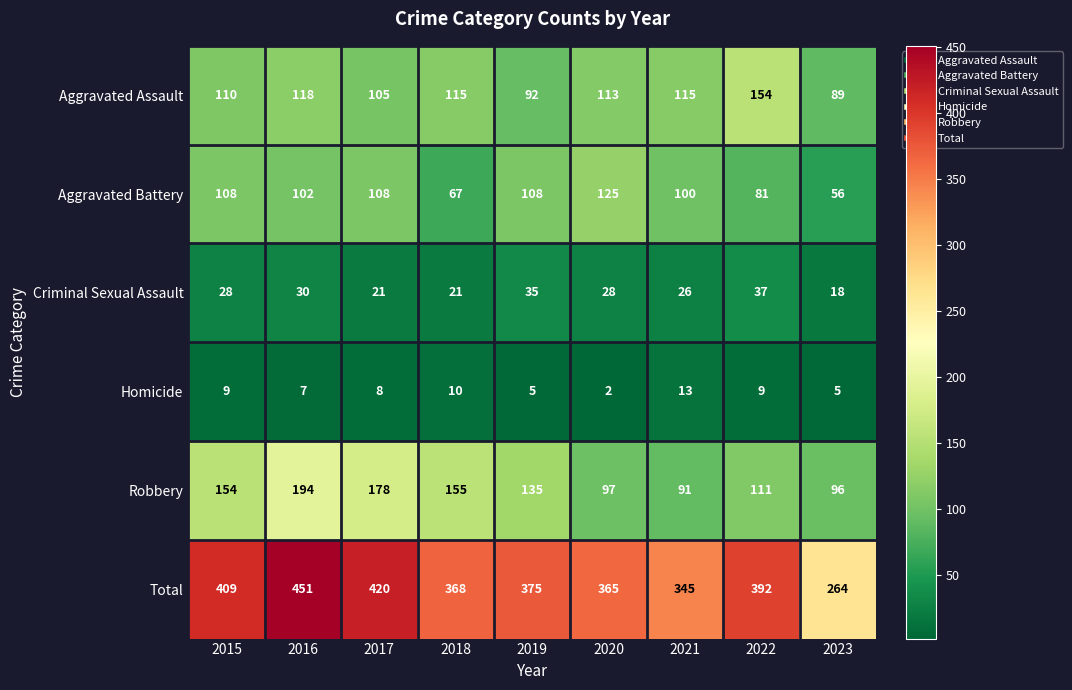

What is the spread (max minus min) of values at 2023?

259